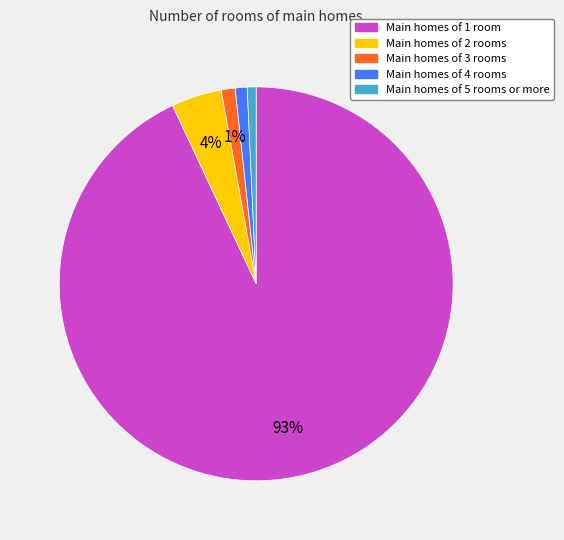

To the nearest percent, what is the difference between the largest and smallest slice percentages?

92%